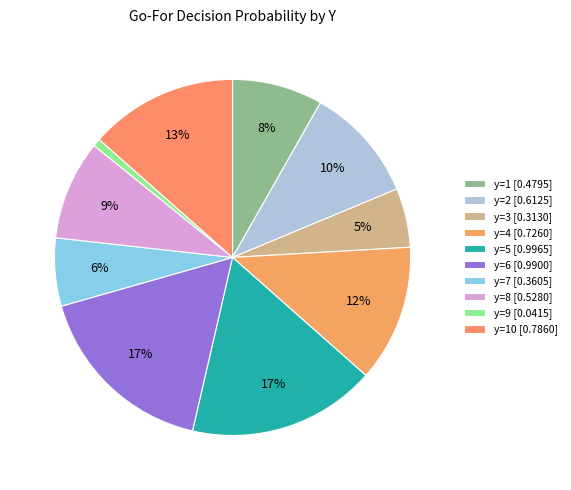

How many segments does this pie chart have?

10